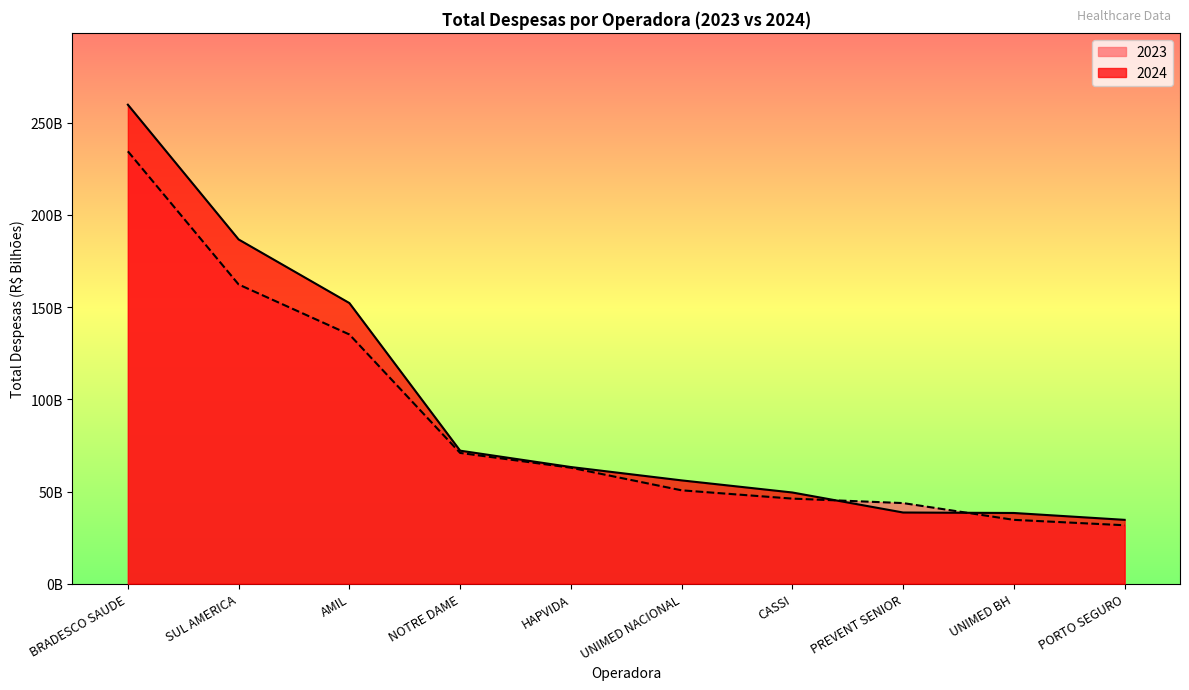

At how many categories does at least one series exceed 163?

2